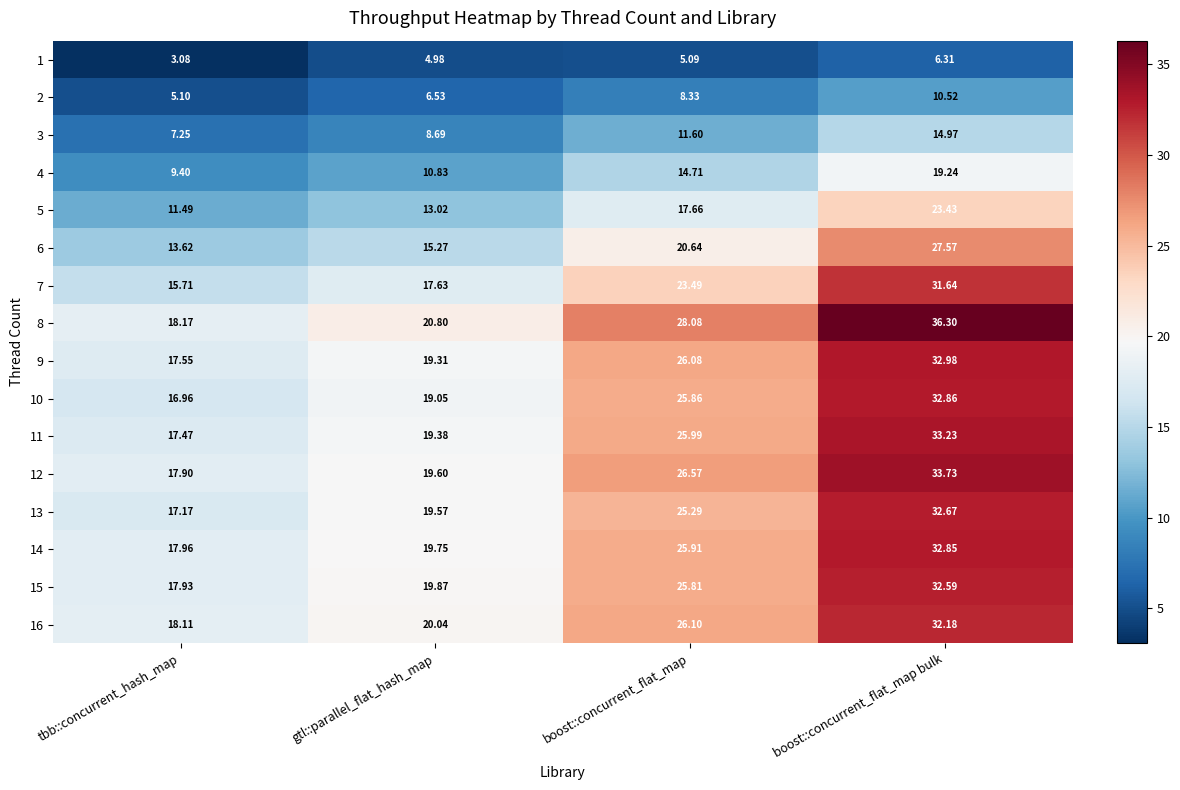

Where is 3 nearest to the value 11?

boost::concurrent_flat_map